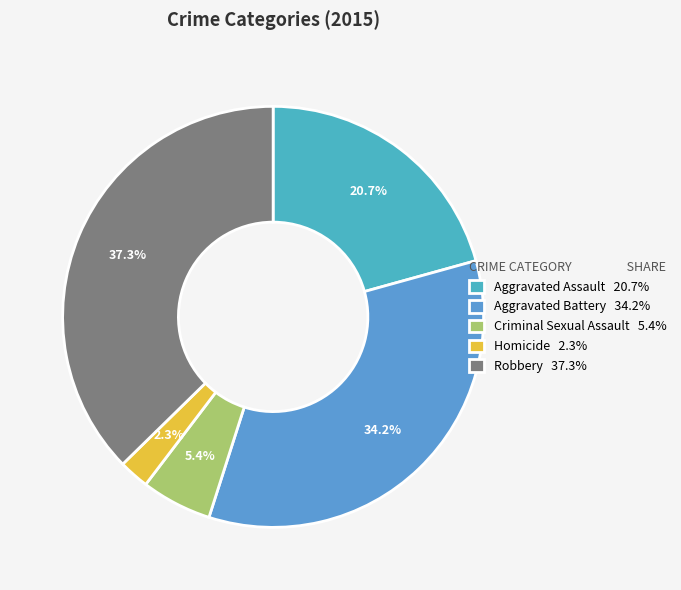

Does Aggravated Assault account for over 50% of the chart?

No